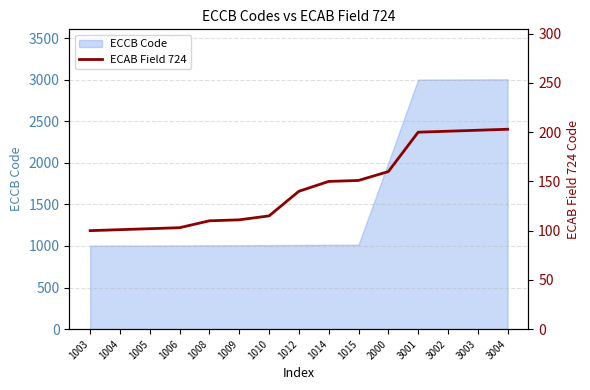

What is the value of the 14th point from the left?

202